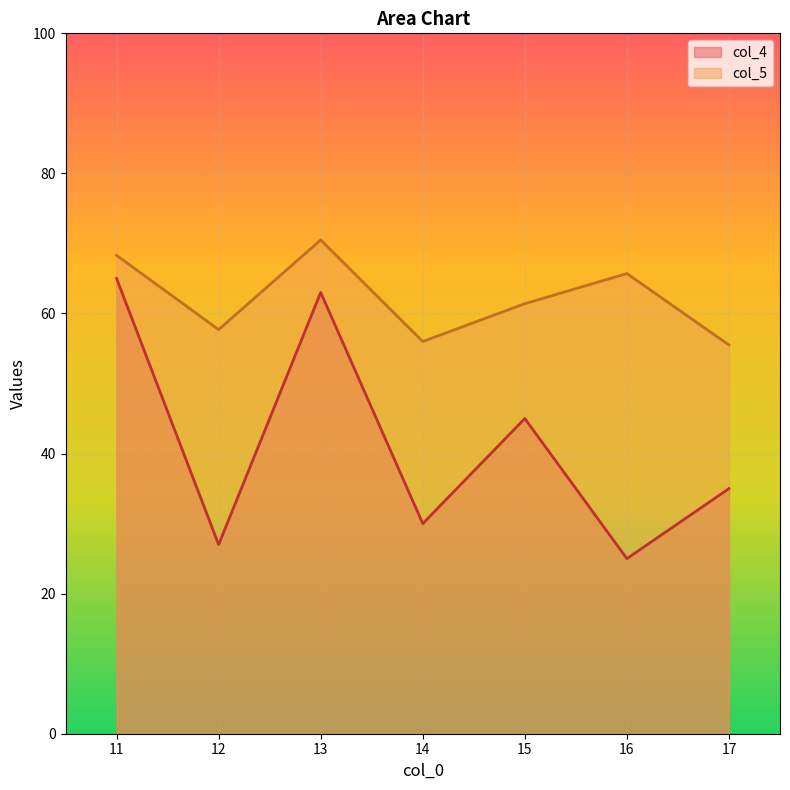

At 13, list the series in order from largest to smallest.

col_5, col_4